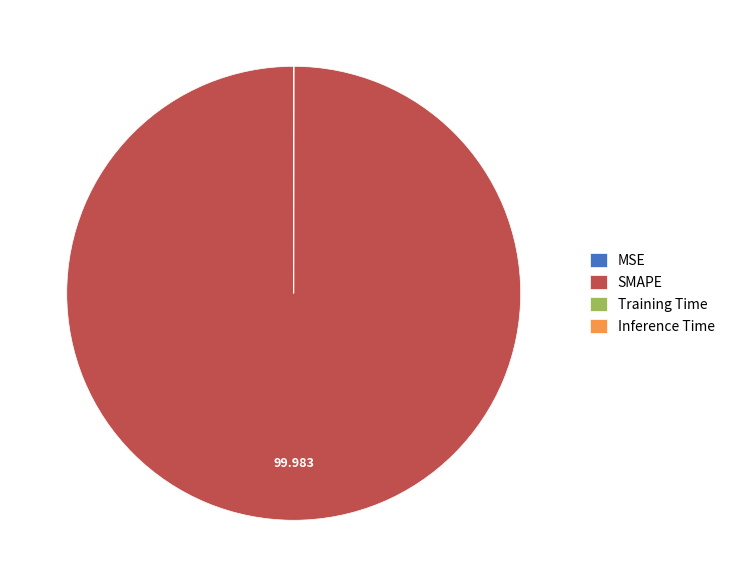

Which category has the biggest portion of the pie?

SMAPE